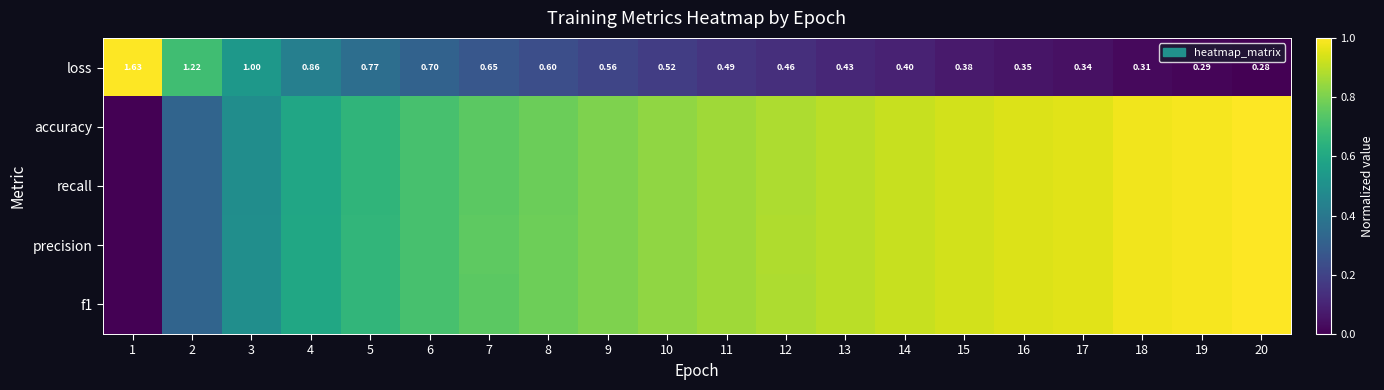

Is it true that f1 equals 1.5 at 14?

False